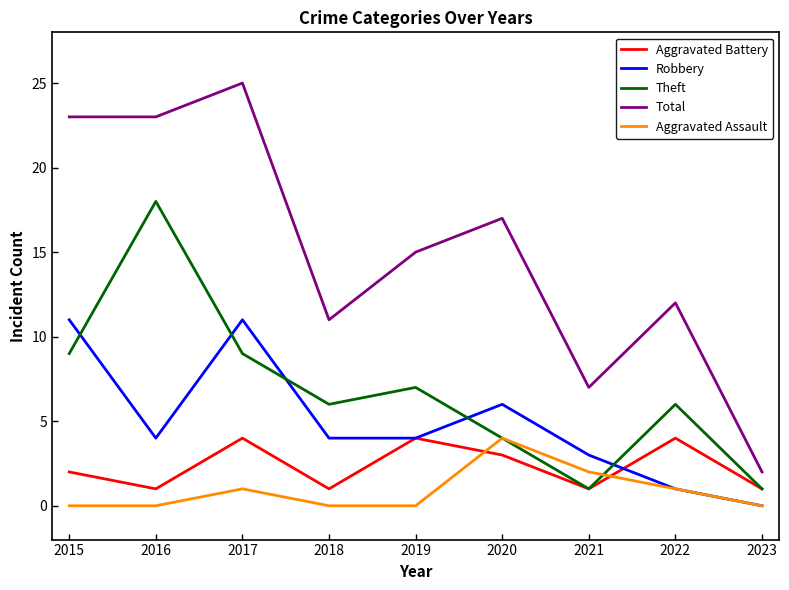

What is the difference between the highest and lowest values at 2020?

14